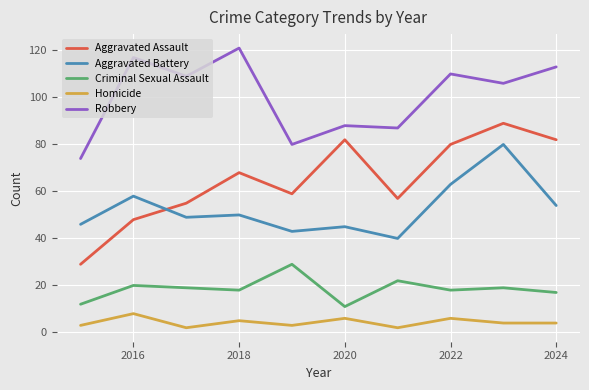

Which series has the largest range (max minus min)?

Aggravated Assault